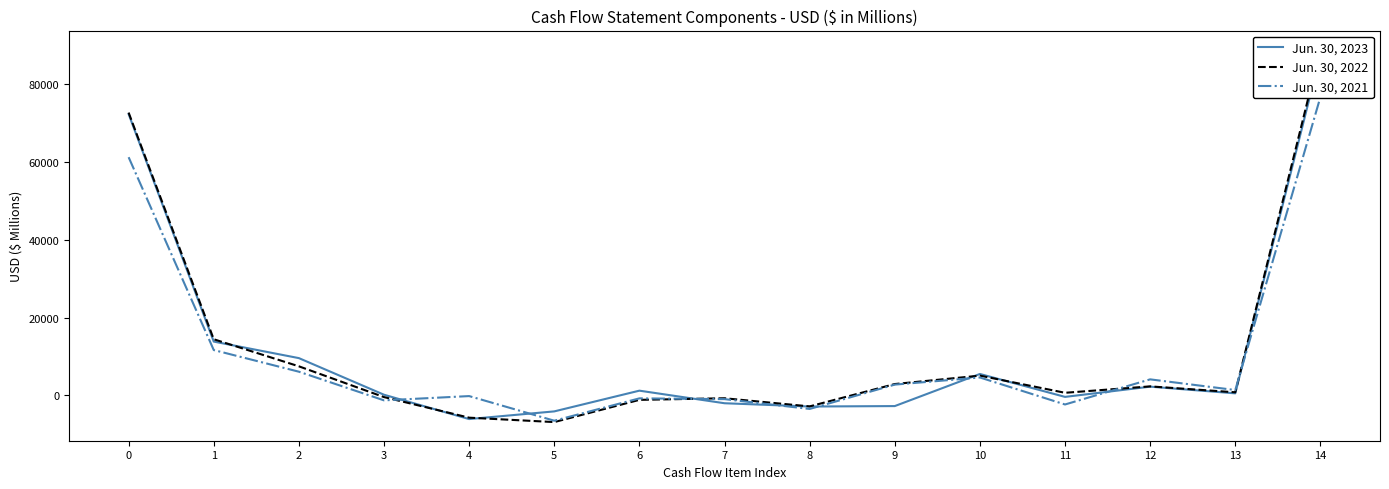

Reading left to right, extract all data points from this chart.

Jun. 30, 2023: 0=72361	1=13861	2=9611	3=196	4=-6059	5=-4087	6=1242	7=-1991	8=-2833	9=-2721	10=5535	11=-358	12=2272	13=553	14=87582
Jun. 30, 2022: 0=72738	1=14460	2=7502	3=-409	4=-5702	5=-6834	6=-1123	7=-709	8=-2805	9=2943	10=5109	11=696	12=2344	13=825	14=89035
Jun. 30, 2021: 0=61271	1=11686	2=6118	3=-1249	4=-150	5=-6481	6=-737	7=-932	8=-3459	9=2798	10=4633	11=-2309	12=4149	13=1402	14=76740